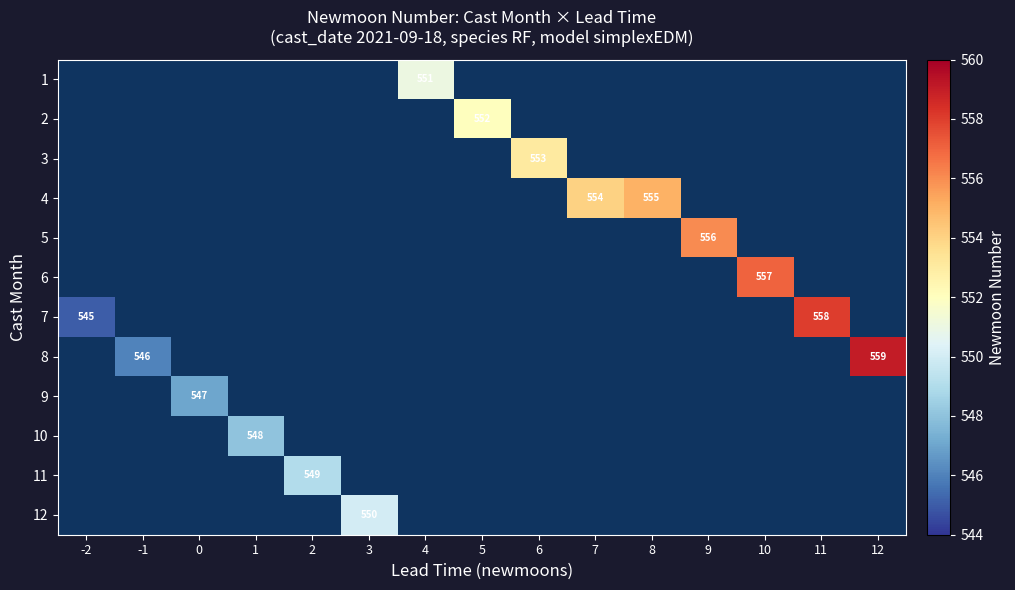

How many positive values does the 11 series have?

1